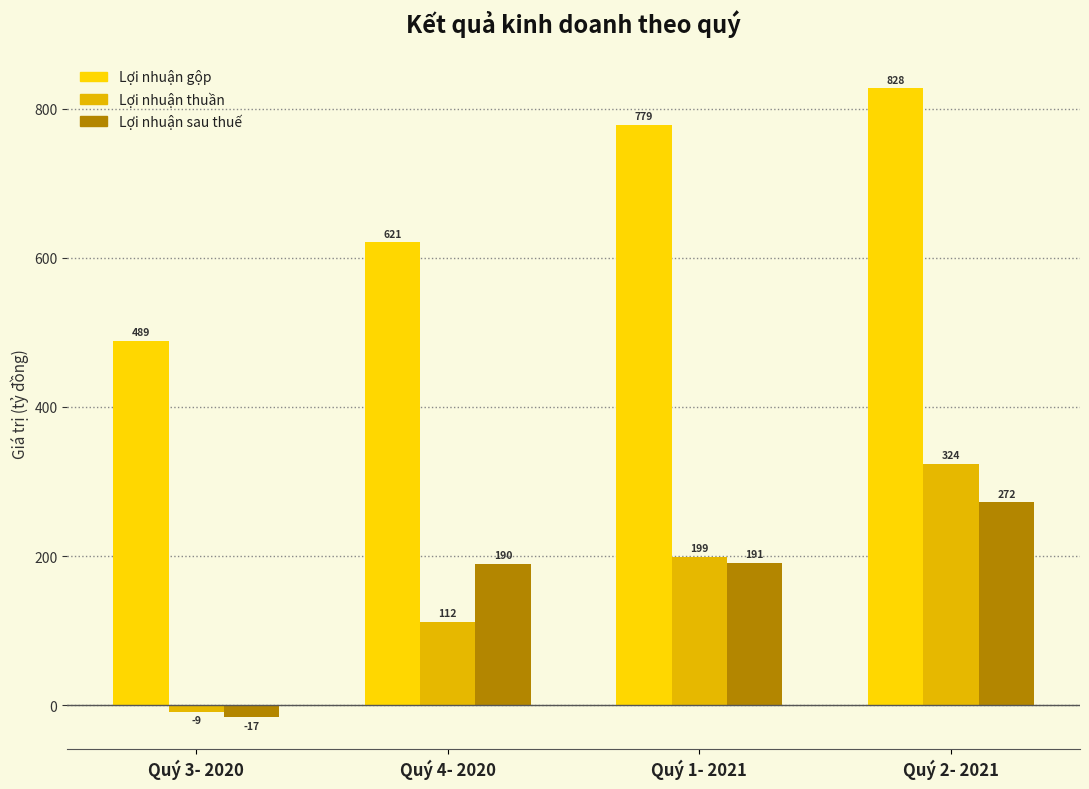

True or false: Lợi nhuận thuần has a value of 198.8 at Quý 1- 2021.

True